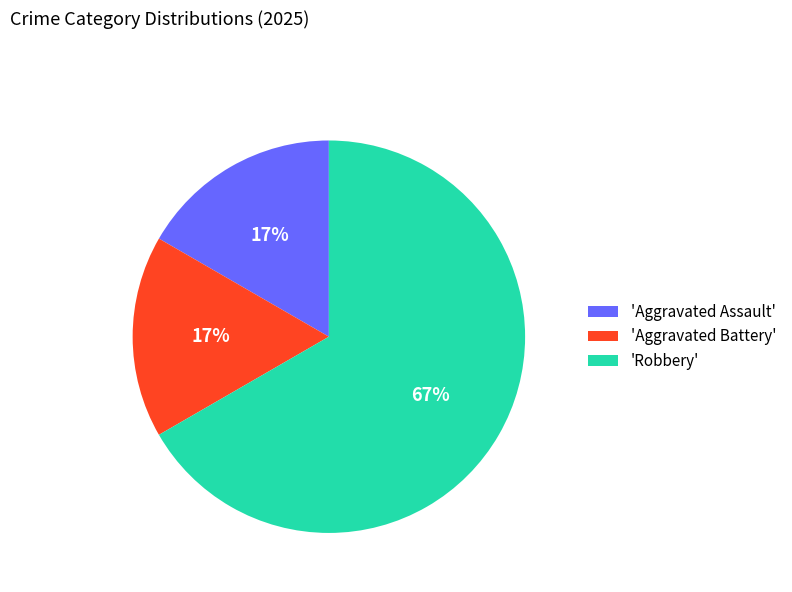

The 'Aggravated Battery' slice represents 3% of the pie. True or false?

False